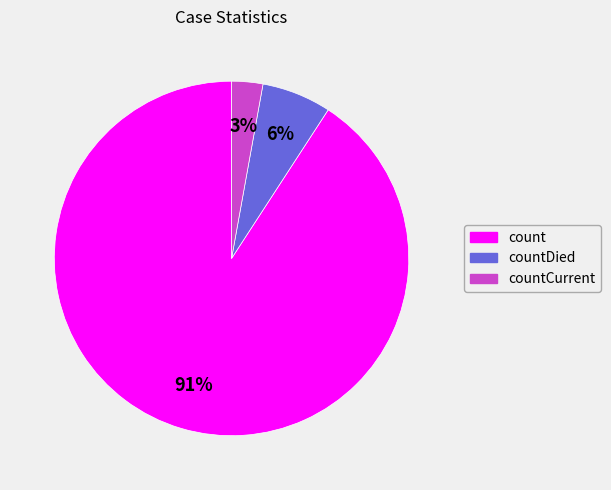

To the nearest percent, what percentage of the pie is countCurrent?

3%